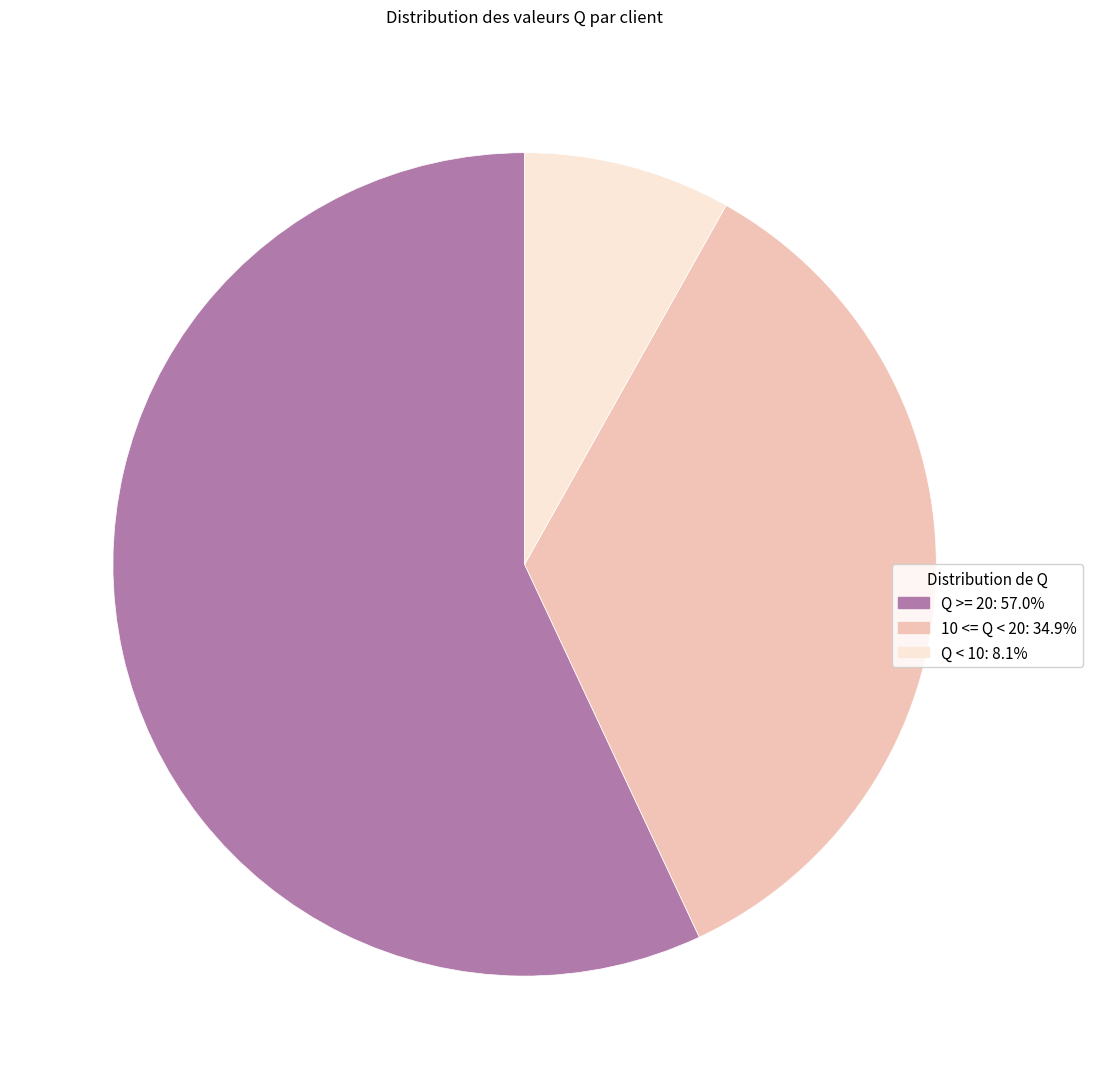

Do 10 <= Q < 20: 34.9% and Q < 10: 8.1% together represent more than half of the pie?

No